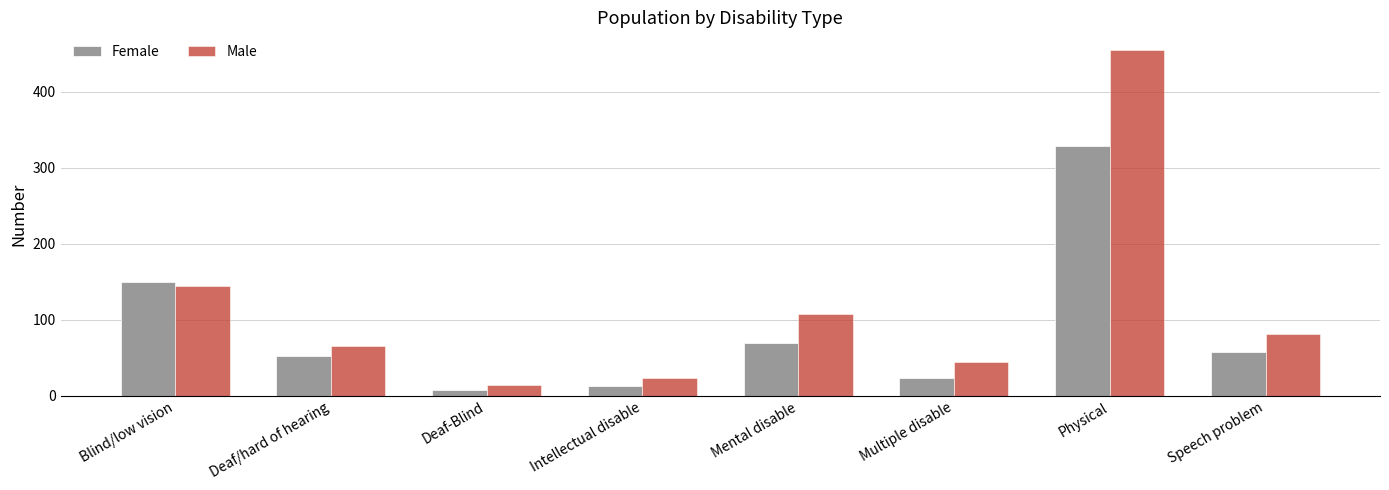

At Deaf/hard of hearing, list the series in order from smallest to largest.

Female, Male